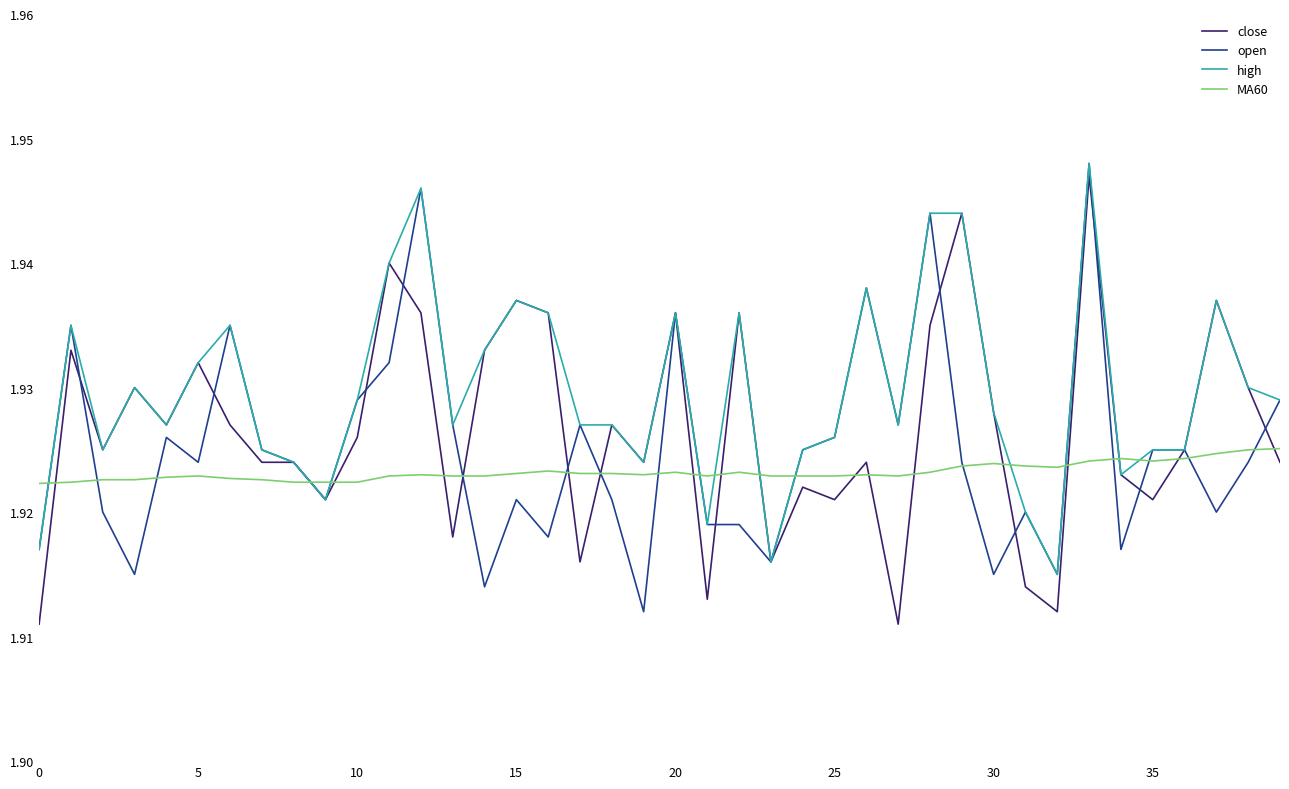

How many categories are shown in the chart?

40